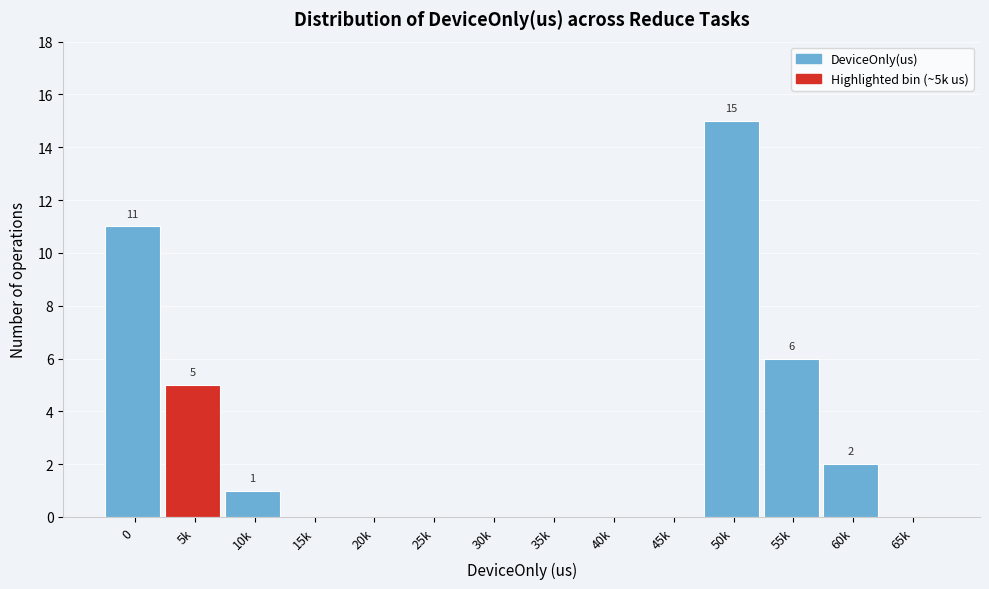

Reading left to right, list all the values displayed in this chart.

0=11	5k=5	10k=1	15k=0	20k=0	25k=0	30k=0	35k=0	40k=0	45k=0	50k=15	55k=6	60k=2	65k=0